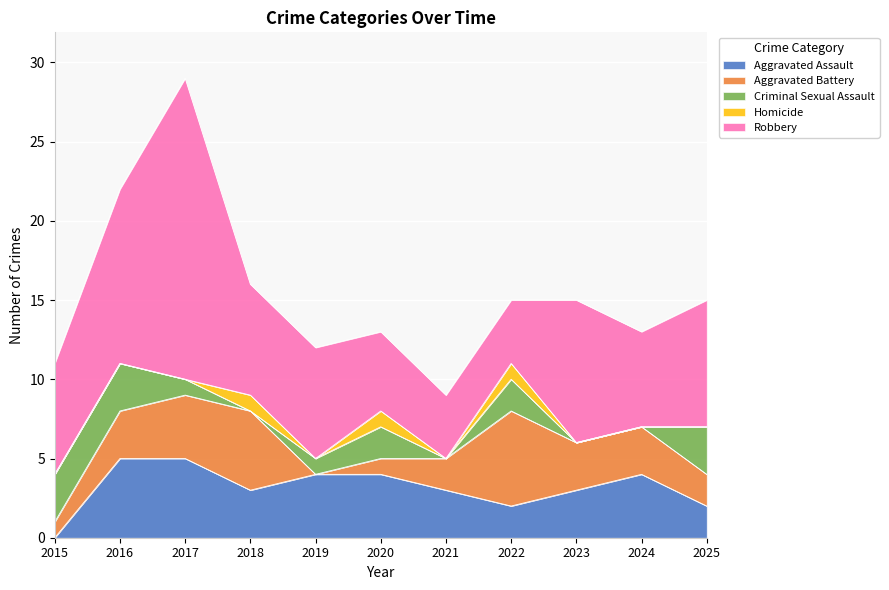

How many data points in Aggravated Battery are above 3?

3